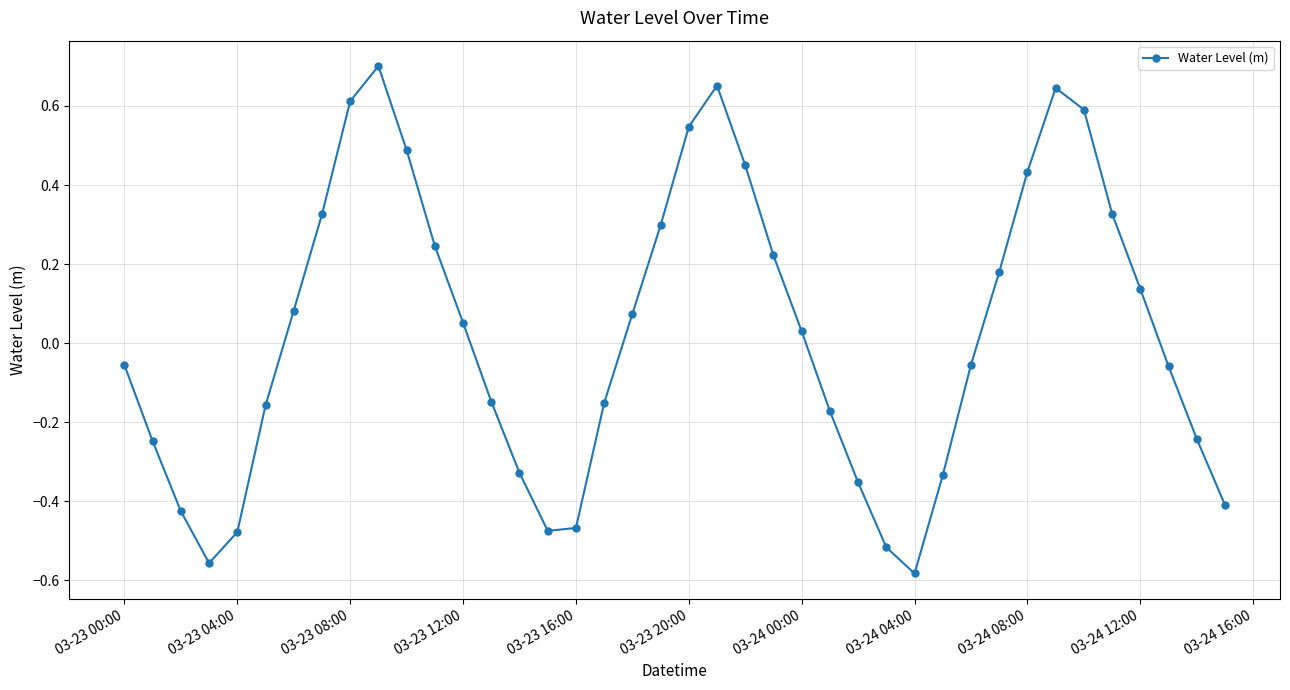

What is the sum of all values?

0.9